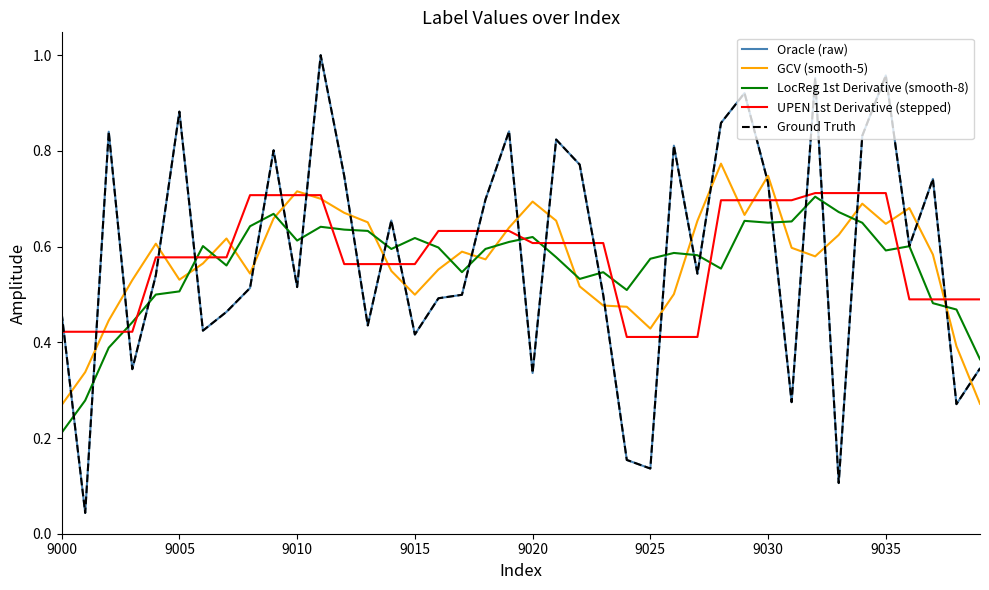

What is the value of the UPEN 1st Derivative (stepped) point at the 20th from the left?

0.6